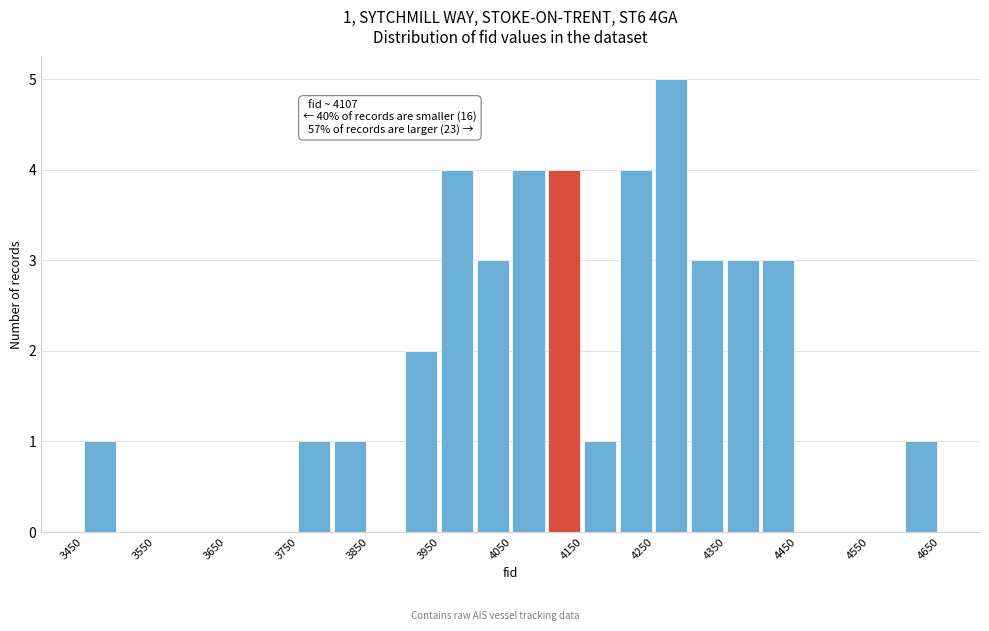

Which range on the x-axis has the tallest bar?

4250 to 4300